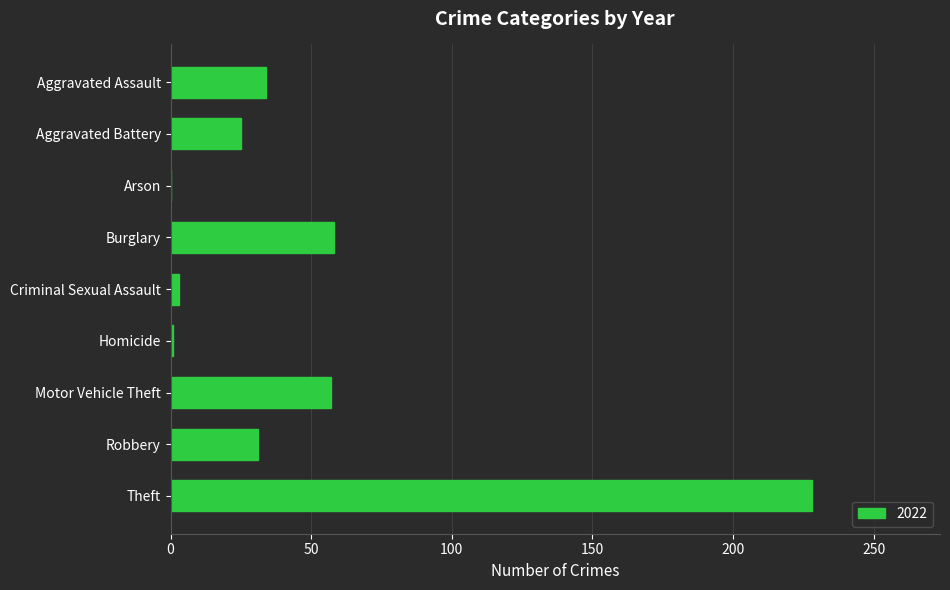

Is it true that the value at Robbery is 31?

True